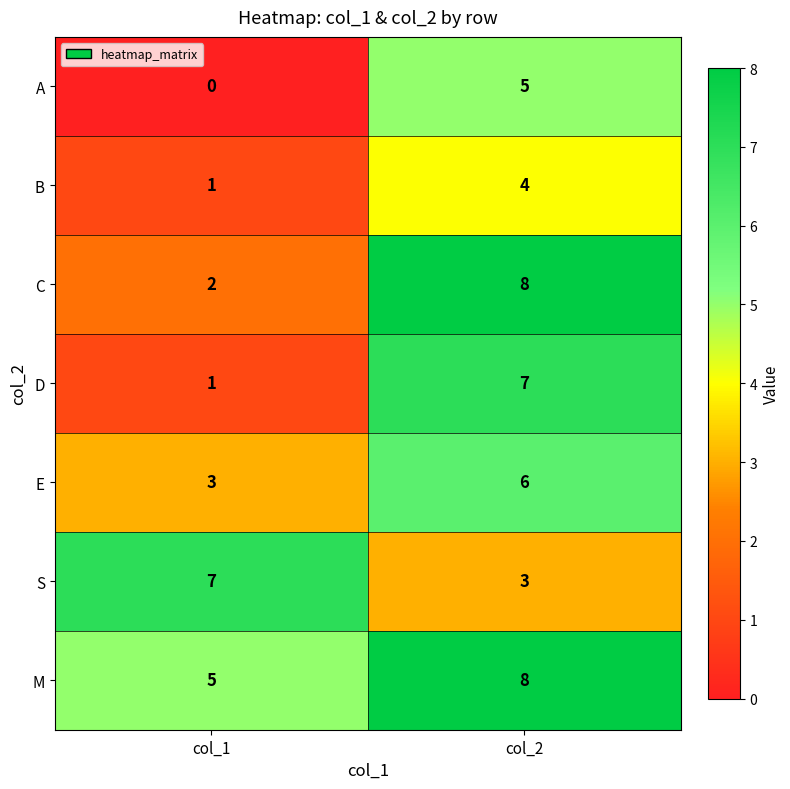

Reading right to left, transcribe all the data shown in this chart.

A: 5	0
B: 4	1
C: 8	2
D: 7	1
E: 6	3
S: 3	7
M: 8	5